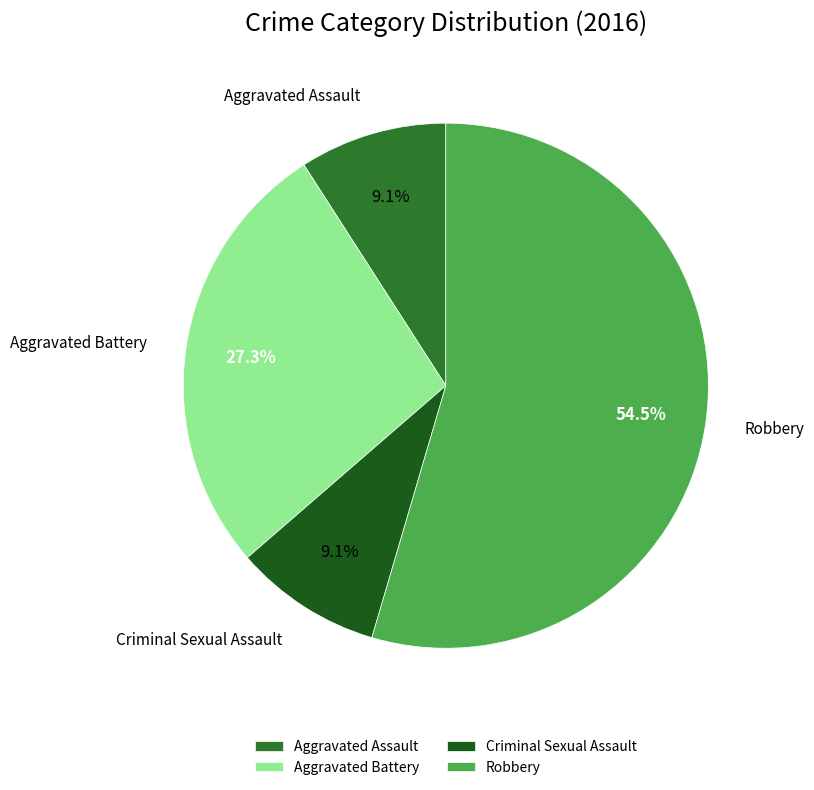

To the nearest percent, what is the difference between the largest and smallest slice percentages?

45%